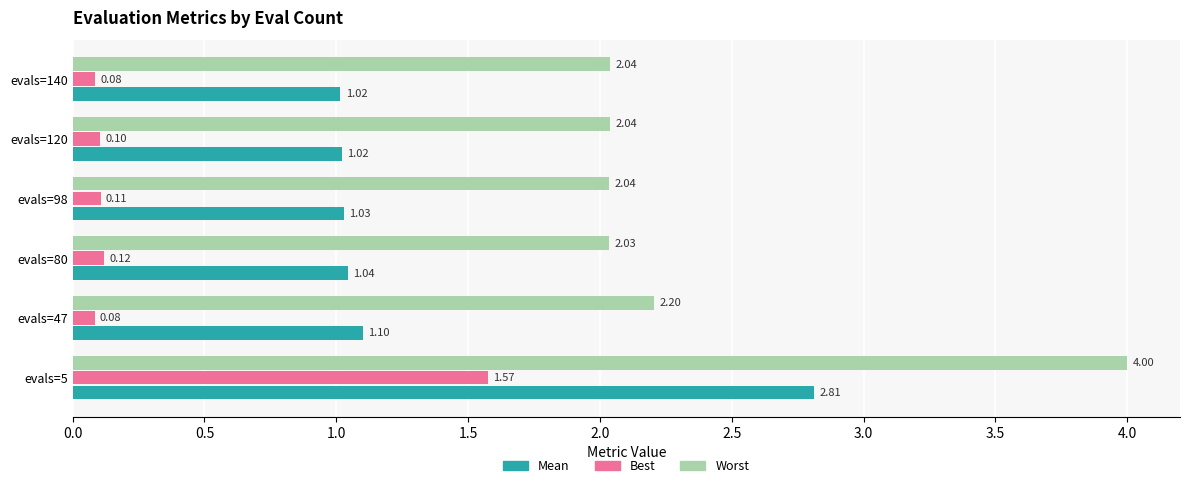

What is the total value across all series at evals=80?

3.2